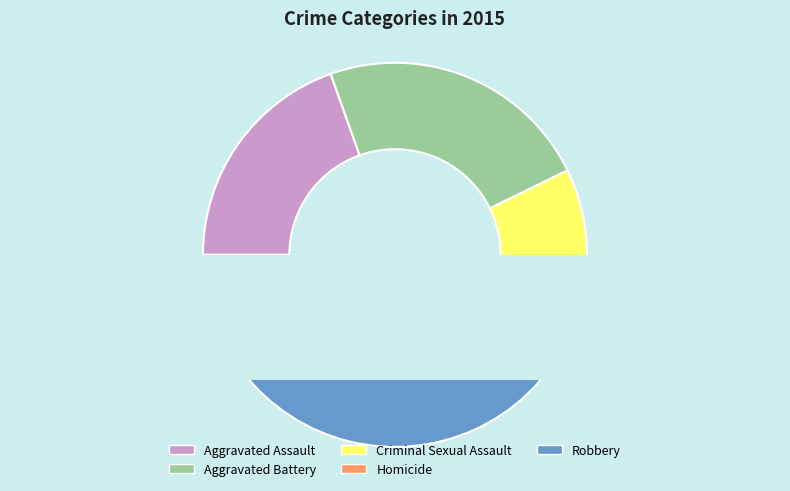

How much of the chart is everything except Homicide?

95.3%